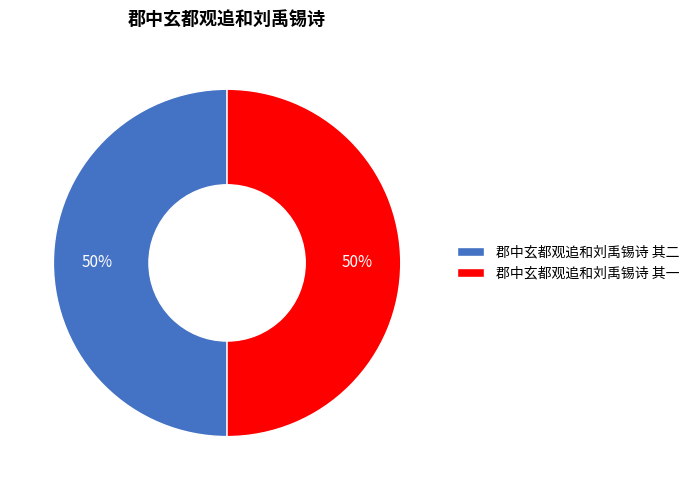

Is the sum of 郡中玄都观追和刘禹锡诗 其一 and 郡中玄都观追和刘禹锡诗 其二 greater than half?

Yes